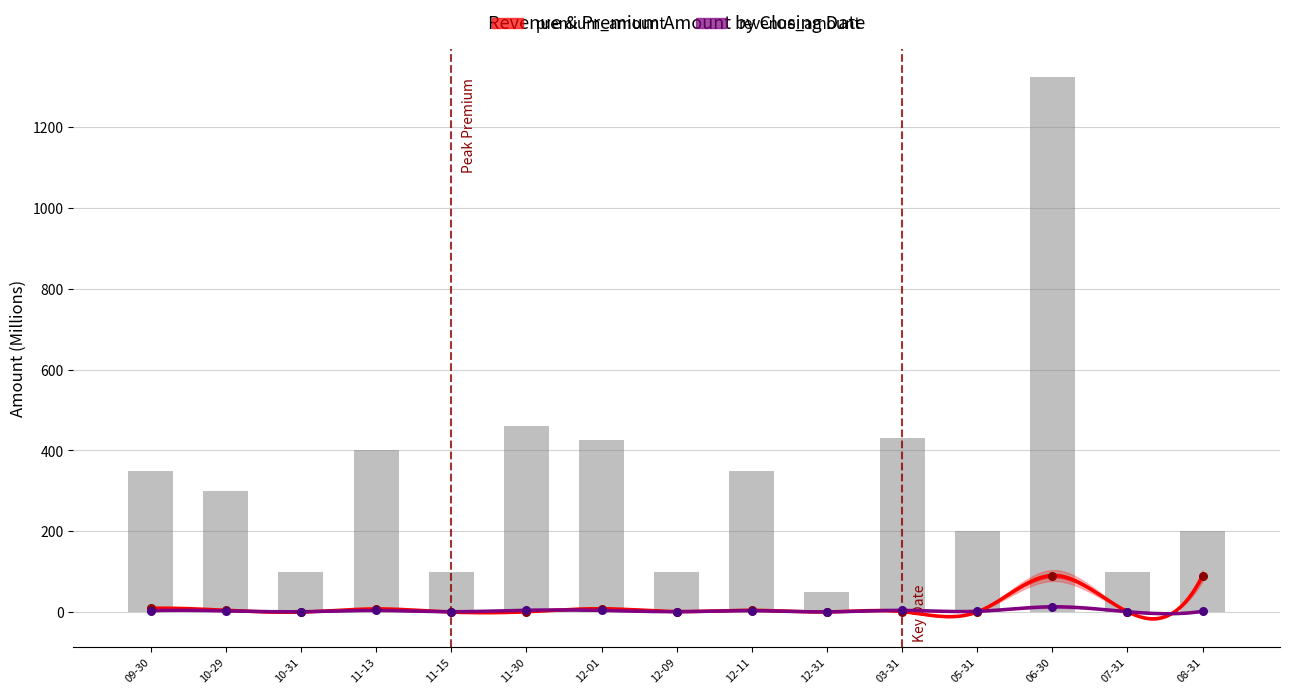

Is the value of premium_amount at 12-09 greater than the value of revenue_amount at 12-31?

No